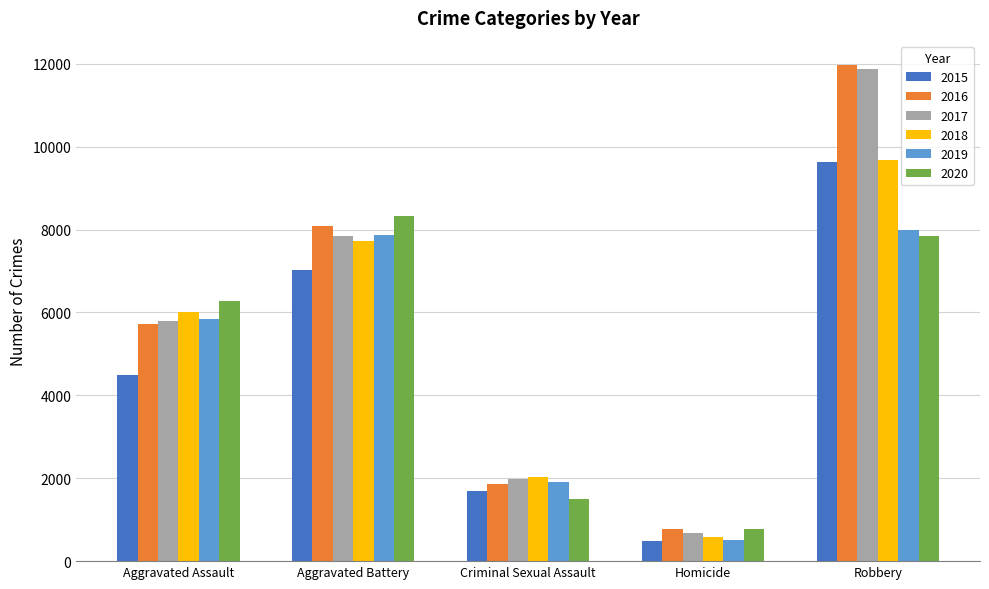

What is the highest value of the 2020 series?

8320